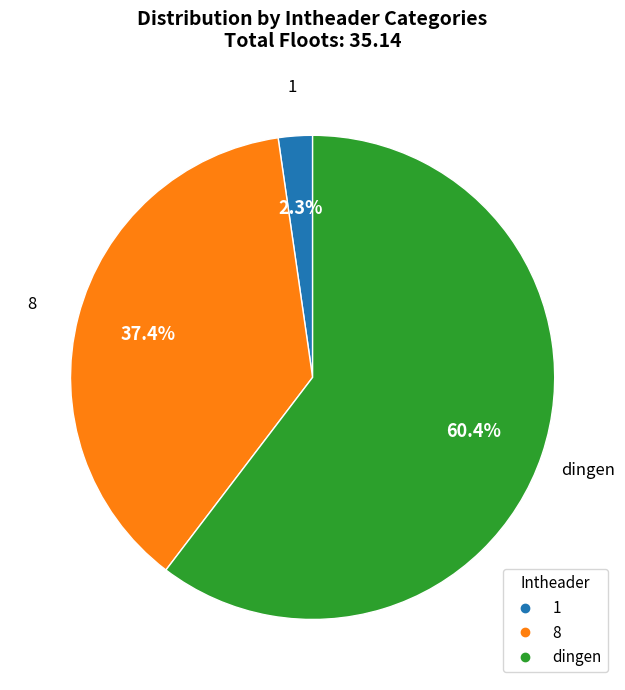

What is the largest slice in the pie chart?

dingen